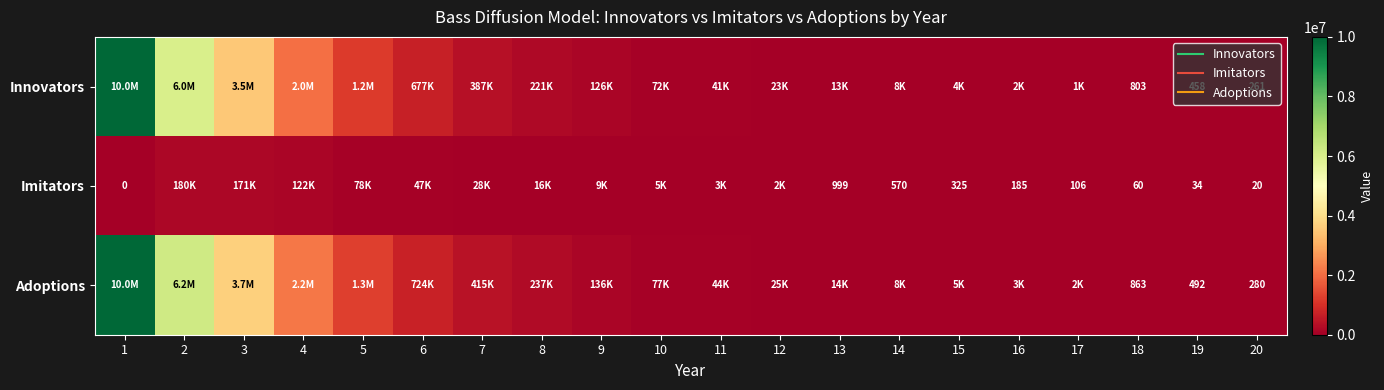

What is the sum of the Adoptions values at 6 and 8?

961531.5